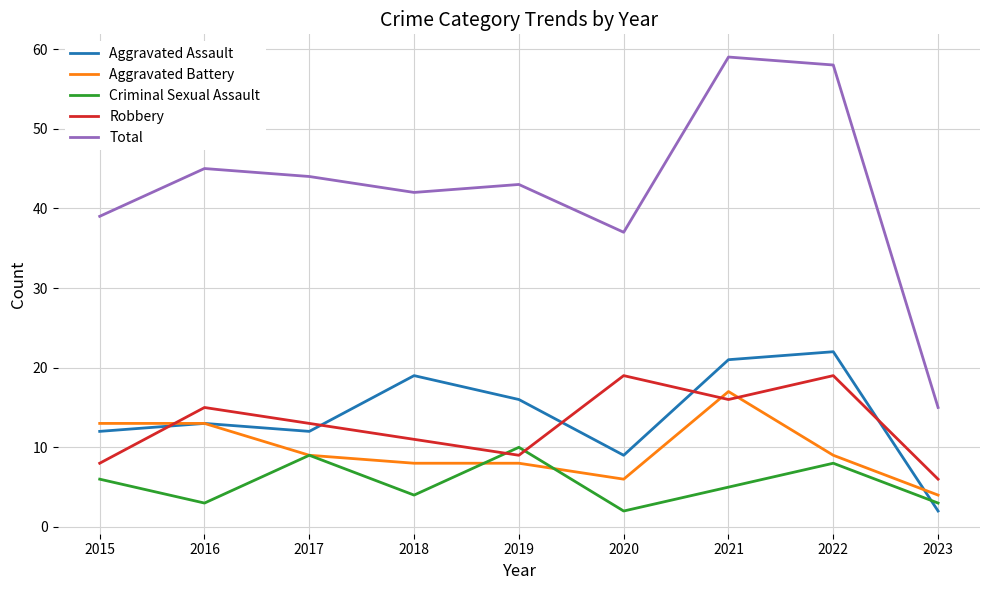

What is the total value across all series at 2022?

116